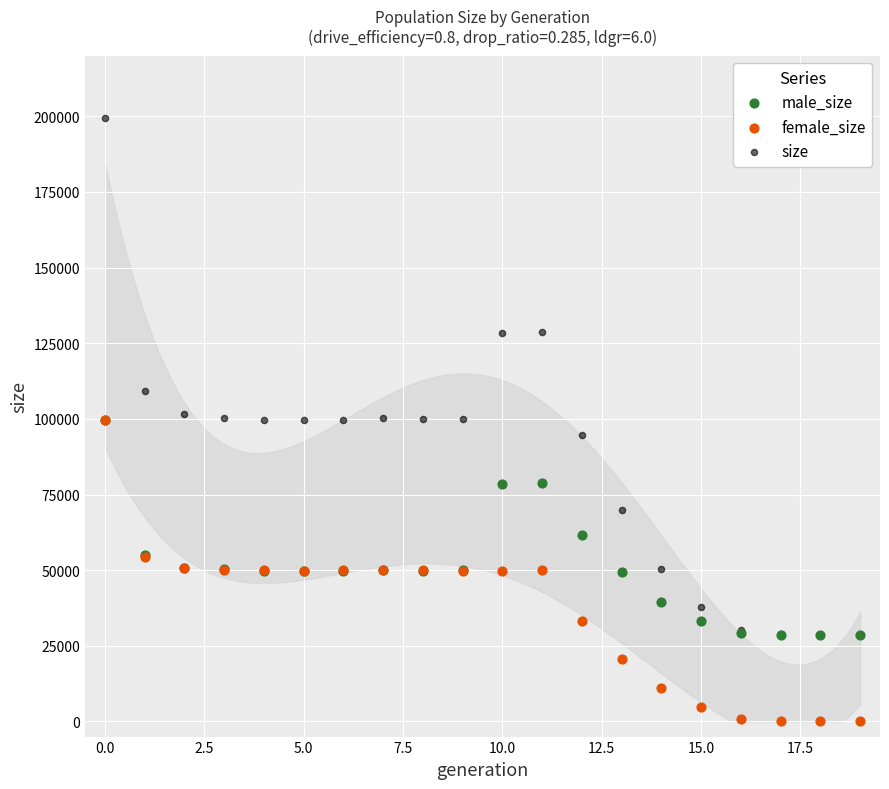

In the size series, what Y value is closest to 113923?

109302